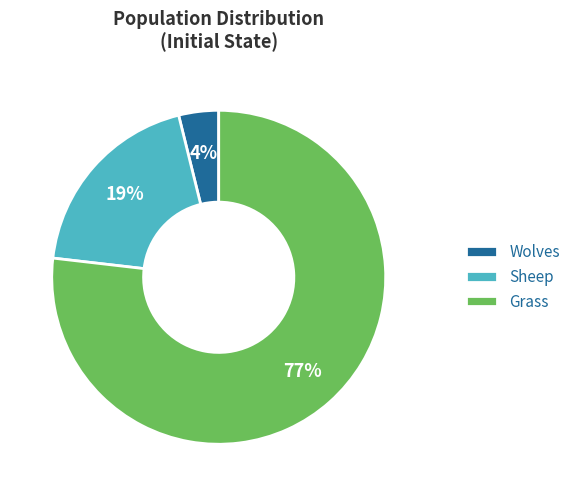

How many segments does this pie chart have?

3